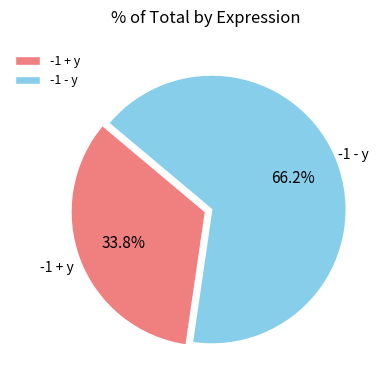

Does -1 - y represent more than half of the total?

Yes